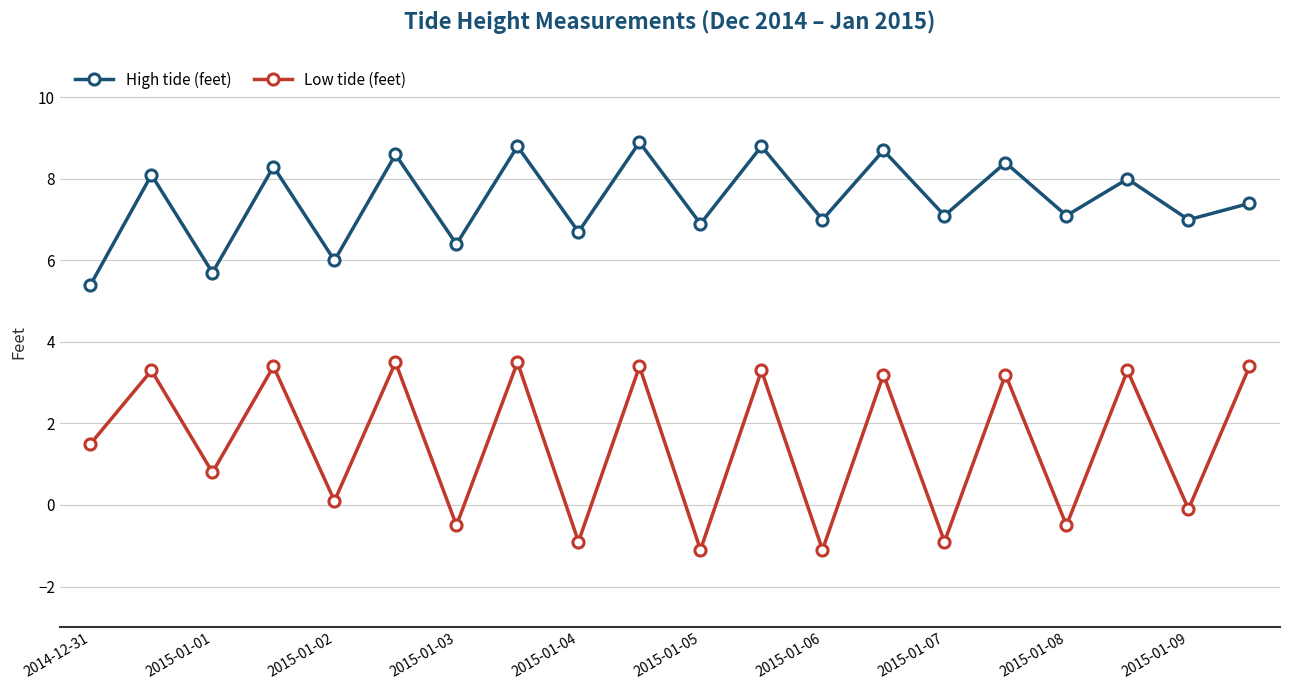

What is the minimum value for High tide (feet)?

5.4